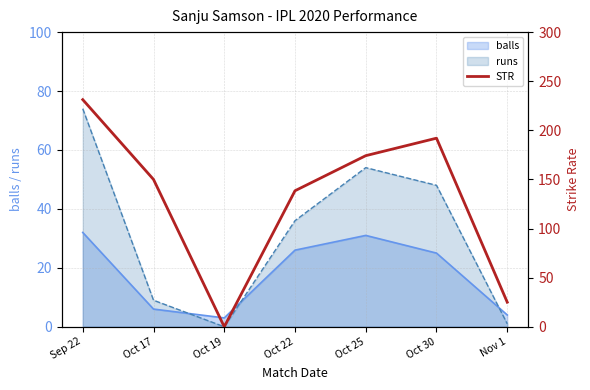

What is the sum of all values?

910.9